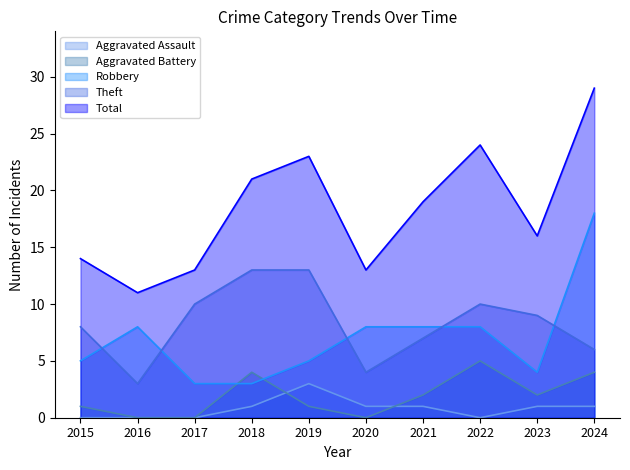

Does the chart display data point markers on the line(s)?

No